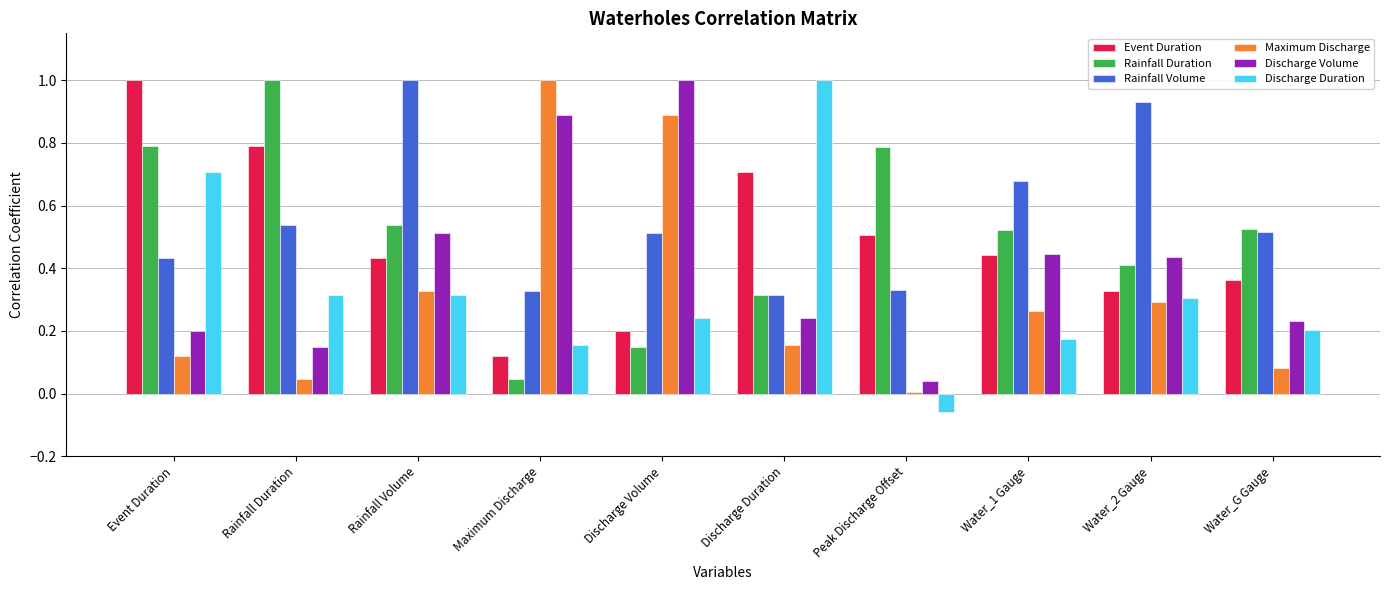

Which series has the largest range (max minus min)?

Discharge Duration